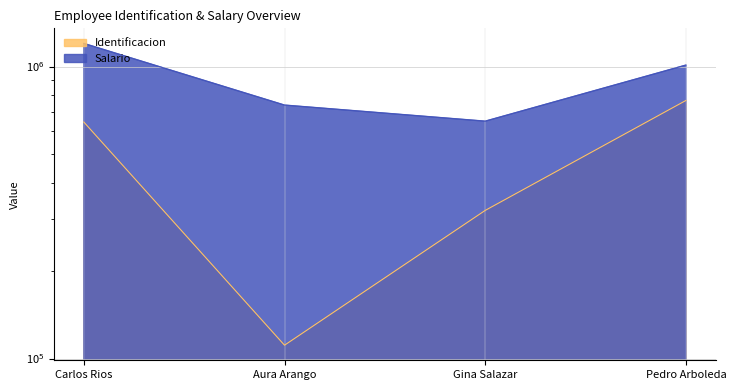

What is the sum of all Identificacion values?

1843985